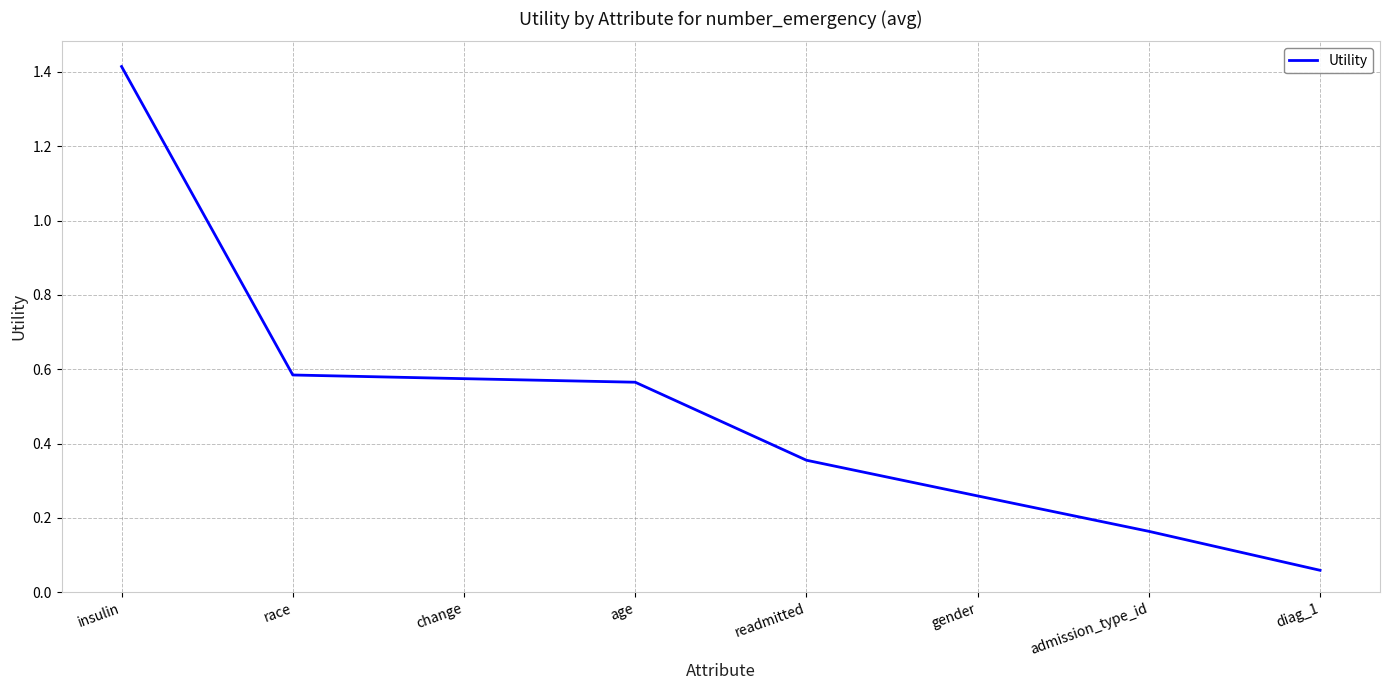

Between change and insulin, which is larger?

insulin